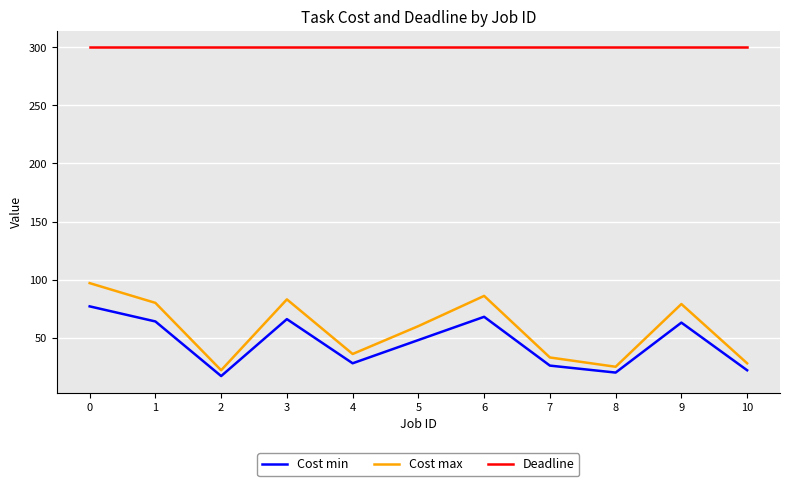

True or false: Cost max and Deadline cross at least once.

False